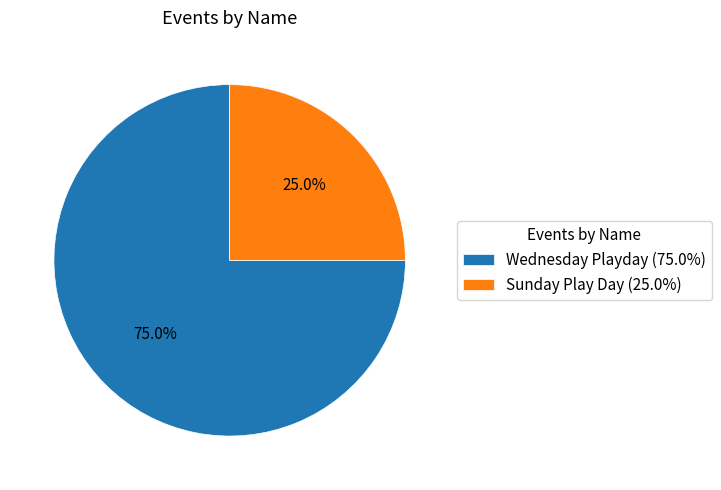

Is there a majority slice in this chart?

Yes